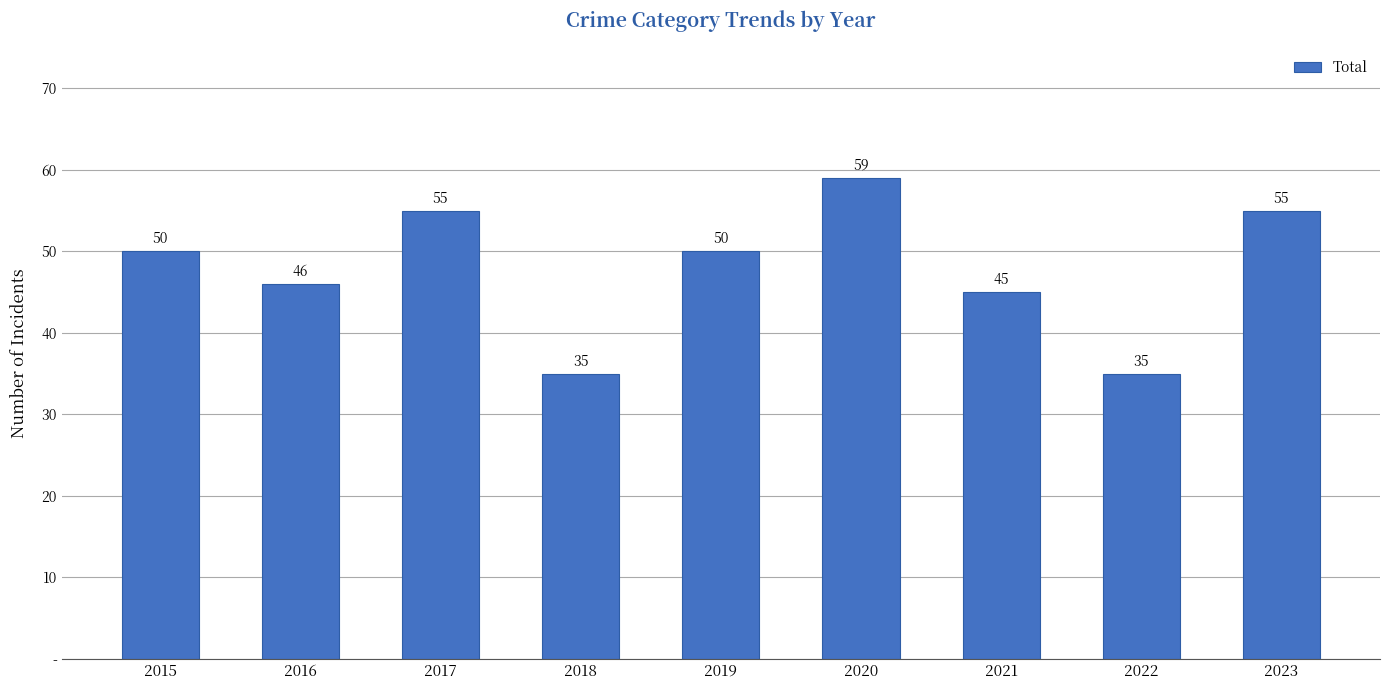

Are the bars horizontal?

No